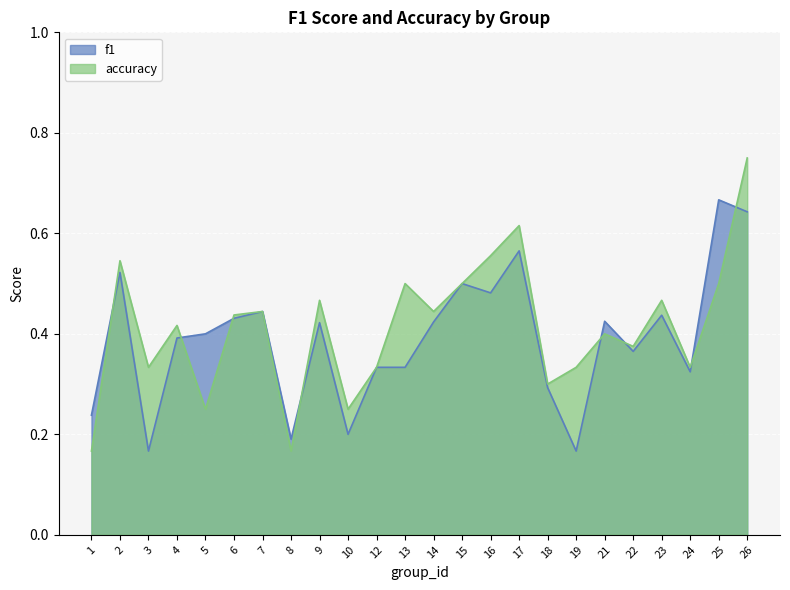

At how many categories does at least one series exceed 0?

24